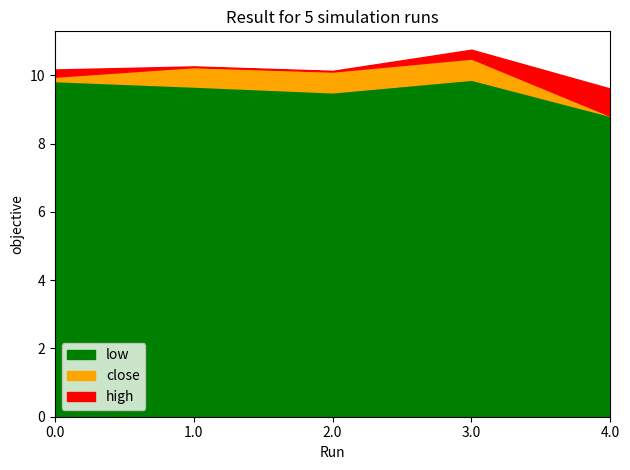

What is the sum of all low values?

47.7